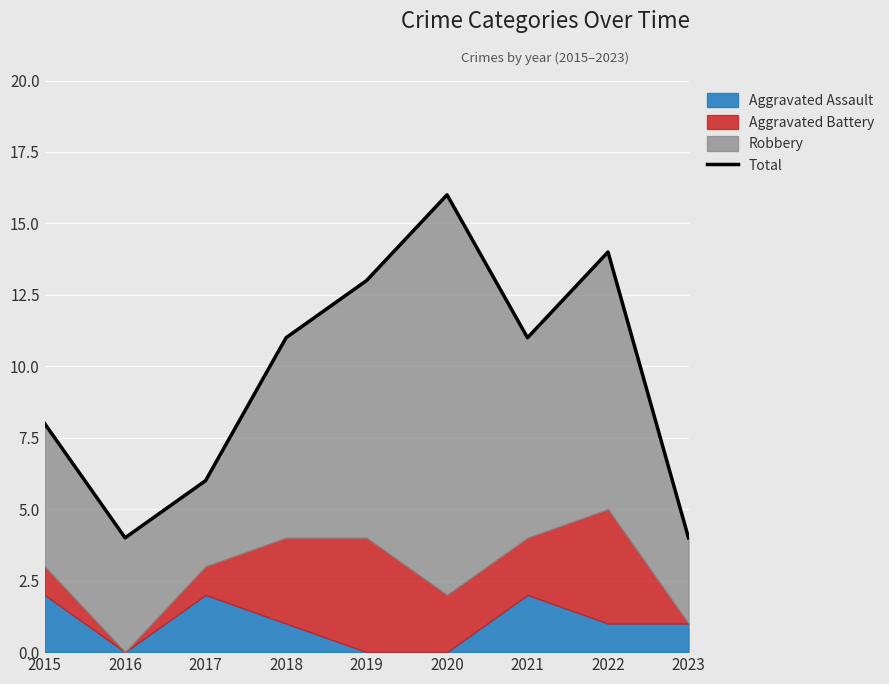

Rank the categories by value from highest to lowest.

2020, 2022, 2019, 2018, 2021, 2015, 2017, 2016, 2023